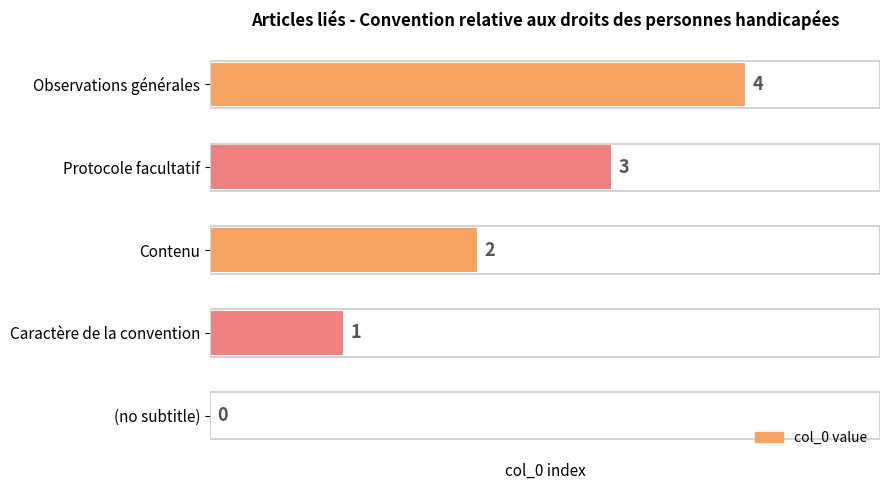

The value at Protocole facultatif is 5. True or false?

False